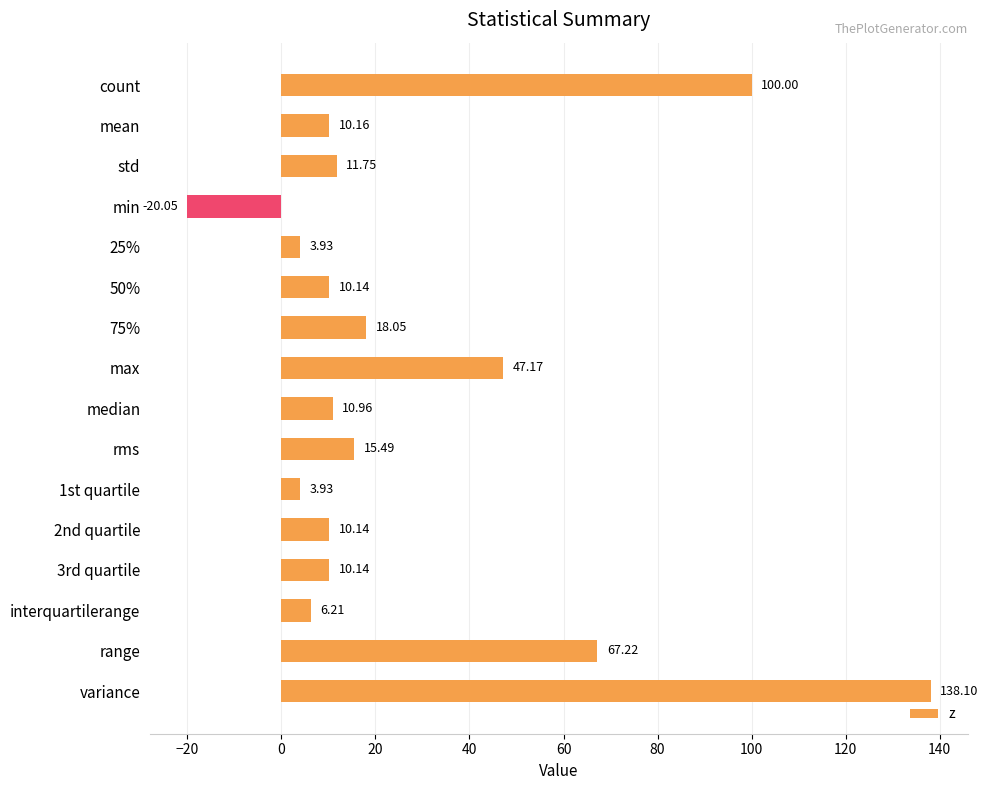

What is the average value?

27.7